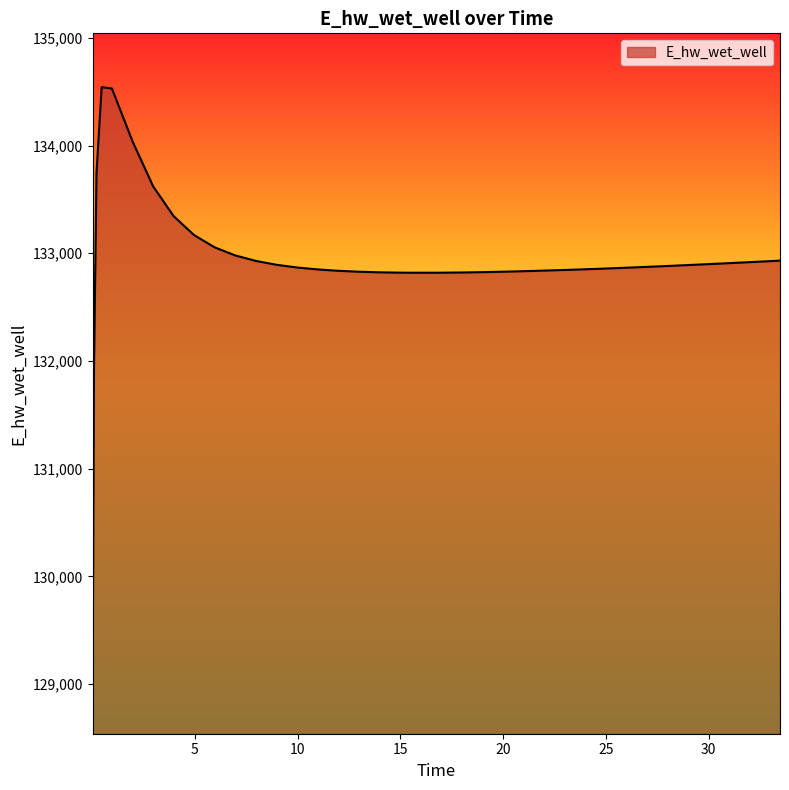

What is the difference between the maximum and minimum values?

5503.8